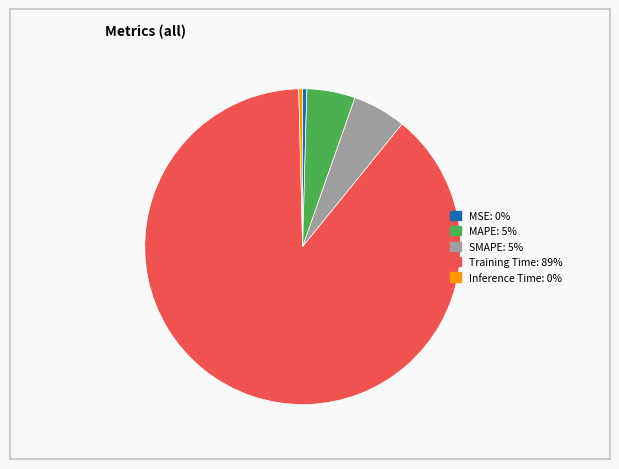

The SMAPE: 5% slice represents 5% of the pie. True or false?

True